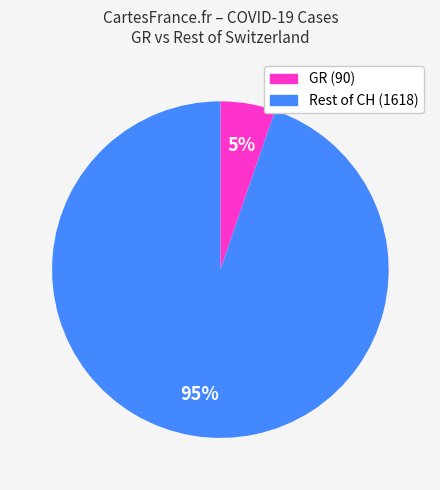

To the nearest percent, what is the average slice percentage?

50%